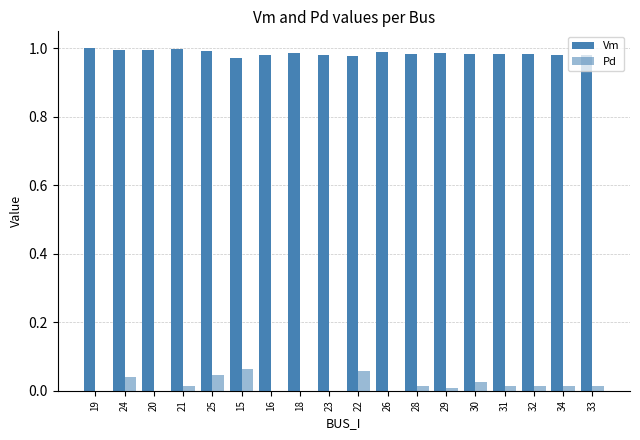

How many categories are shown in the chart?

18